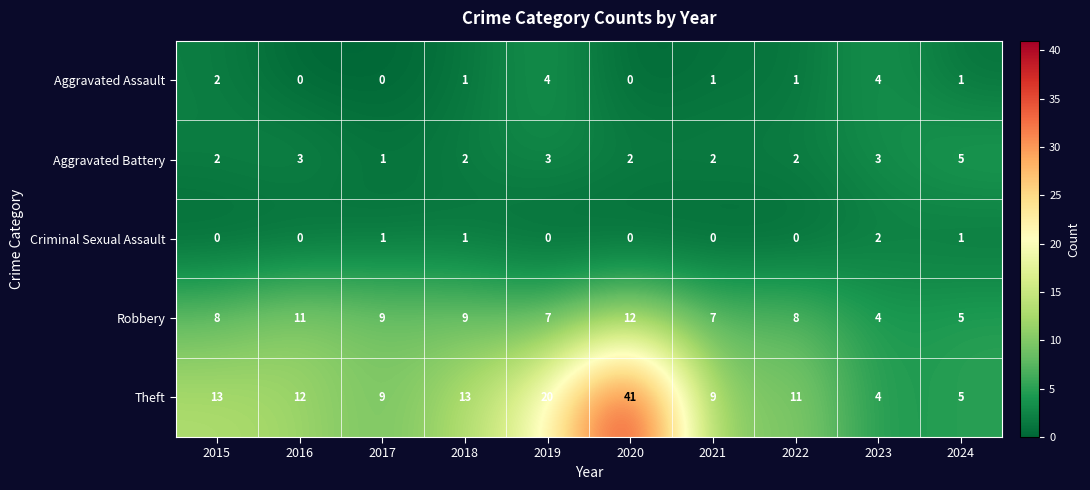

What is the spread (max minus min) of values at 2018?

12